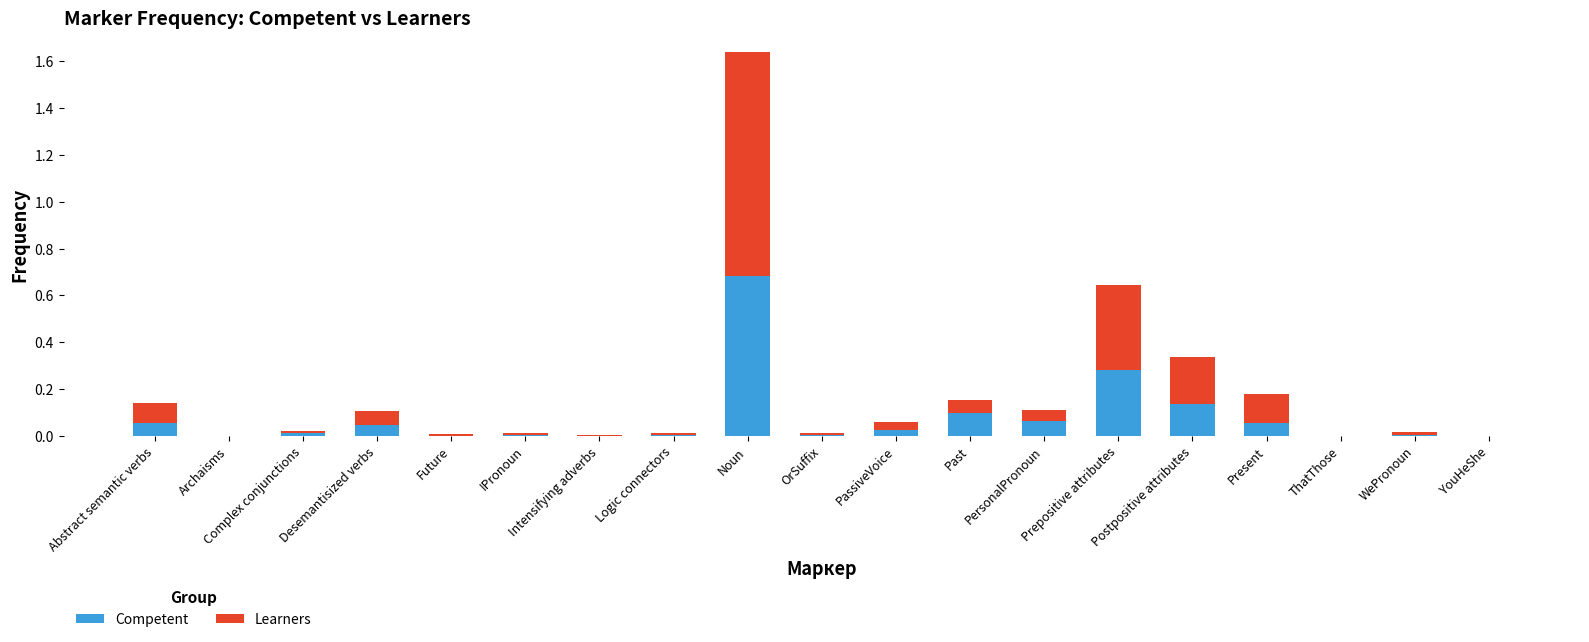

What is the sum of all Competent values?

1.5